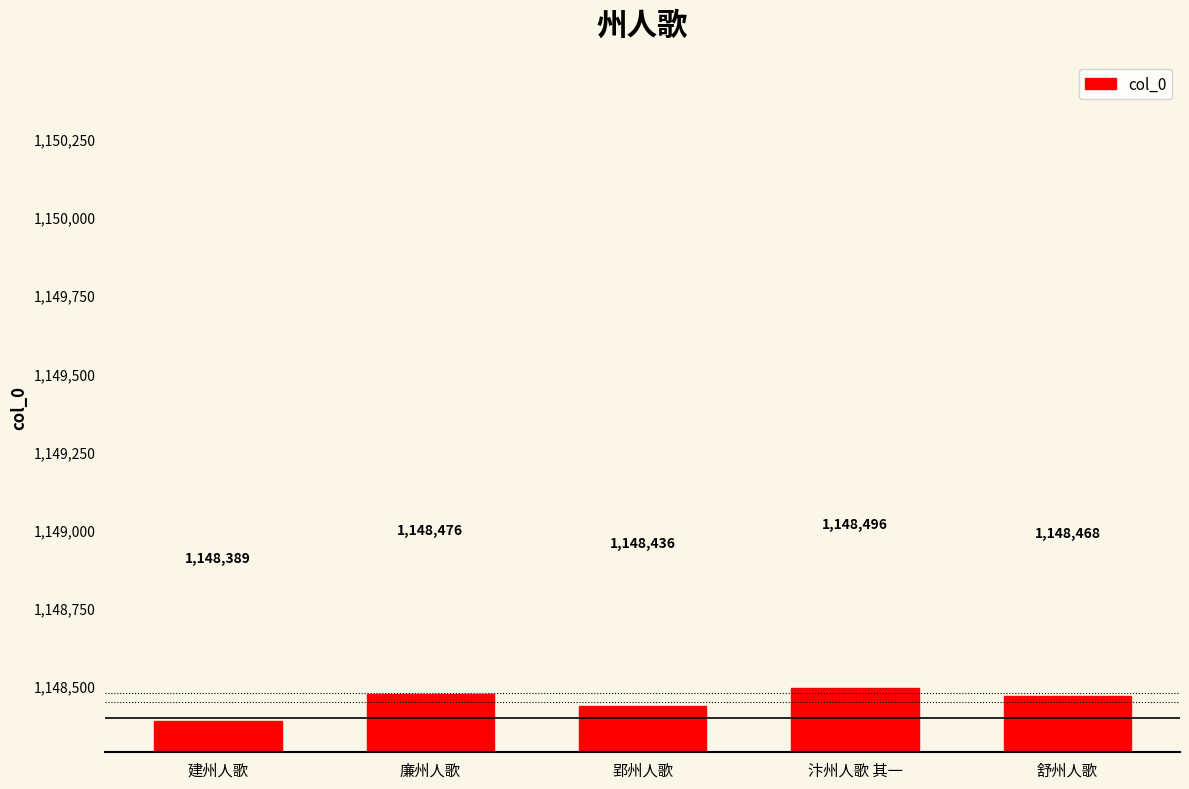

What is the difference between the second highest and second lowest values?

40